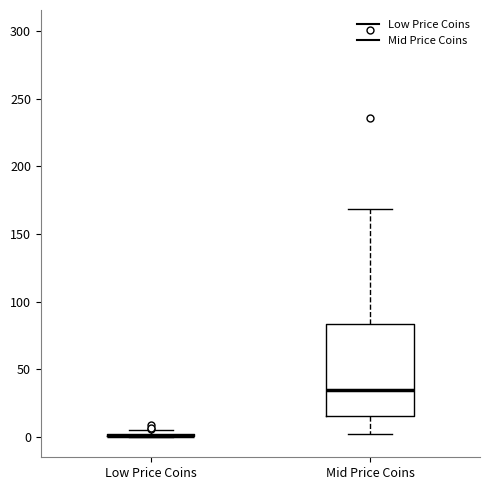

Which box is the tallest, from its lower edge to its upper edge?

Mid Price Coins